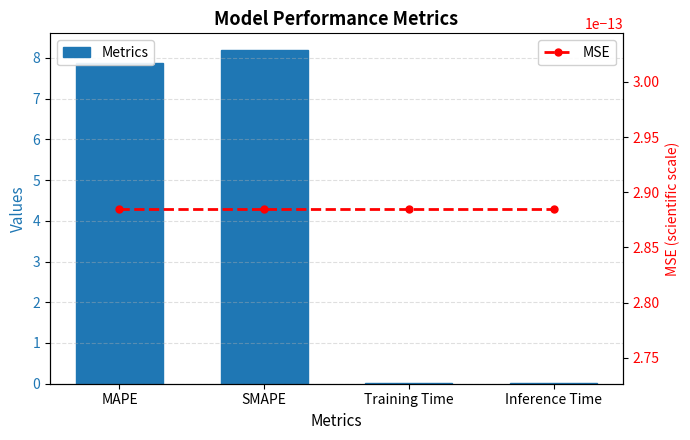

How many series are shown in this chart?

2